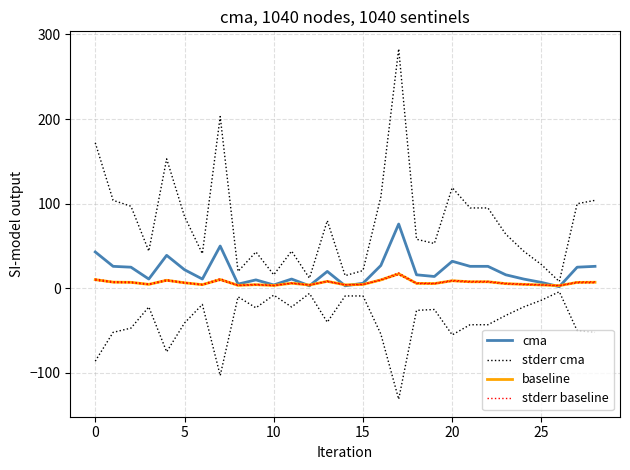

What is the sum of the stderr cma values at 19 and 0?

157.0